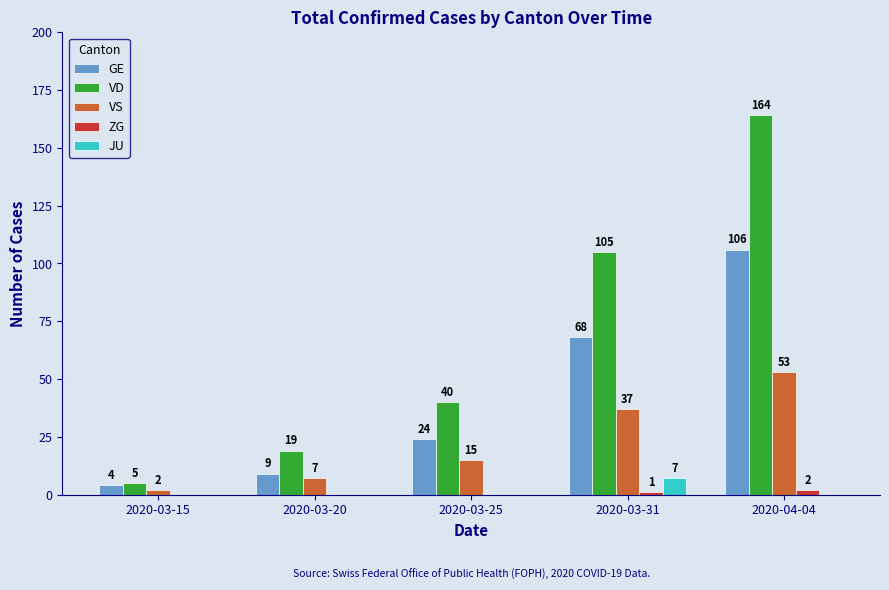

How many values in JU are above zero?

1